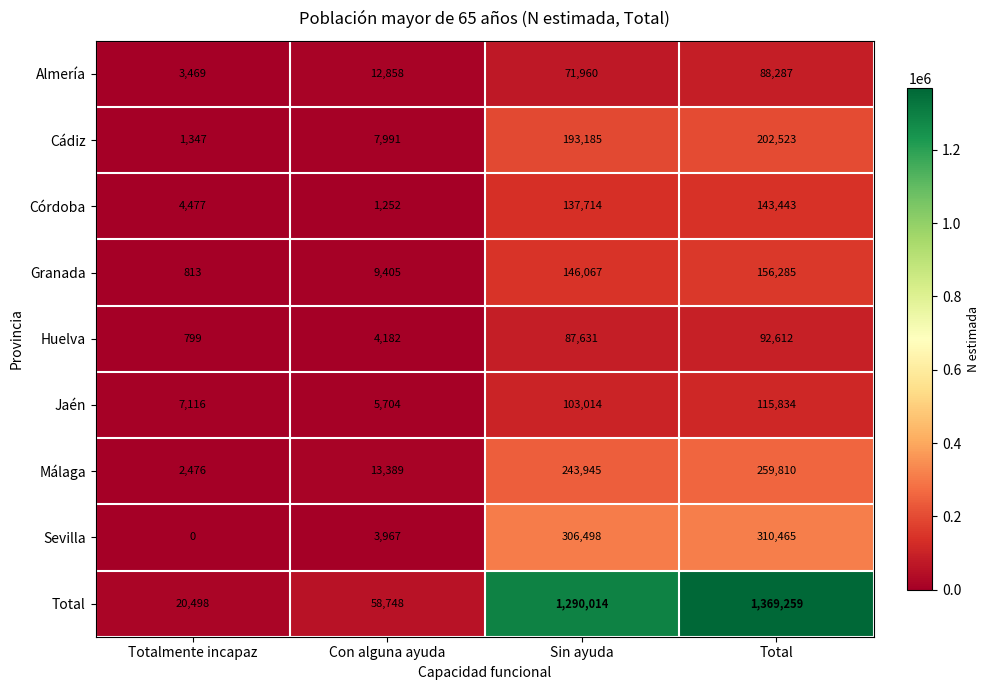

Which category has the lowest value across all series?

Totalmente incapaz